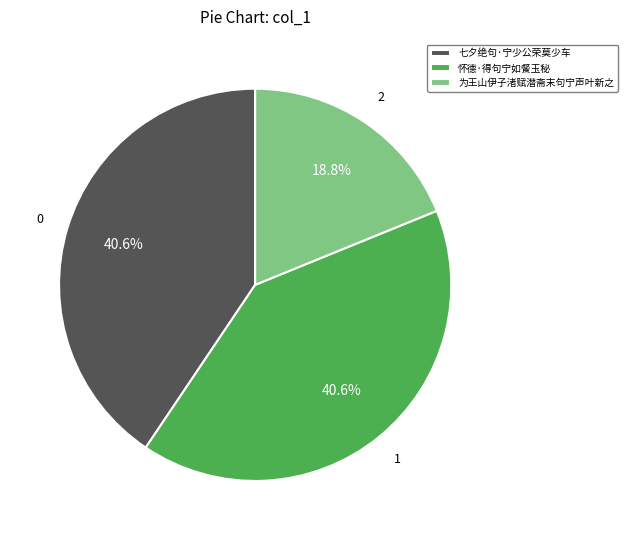

How many slices are in this pie chart?

3